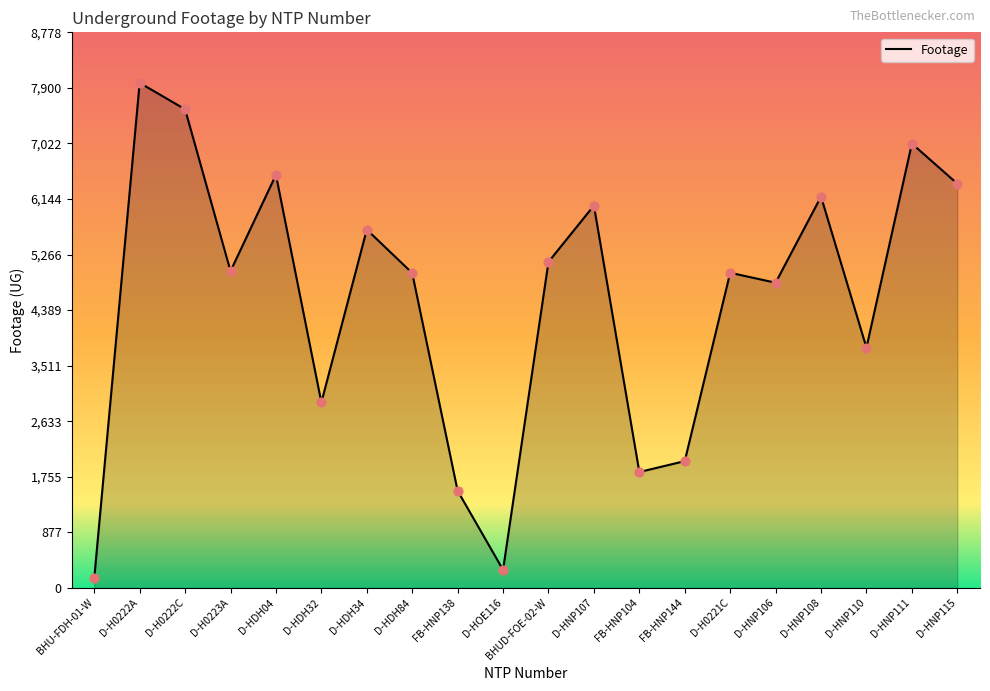

What is the ratio of the value at D-H0222C to the value at D-HNP111?

1.1